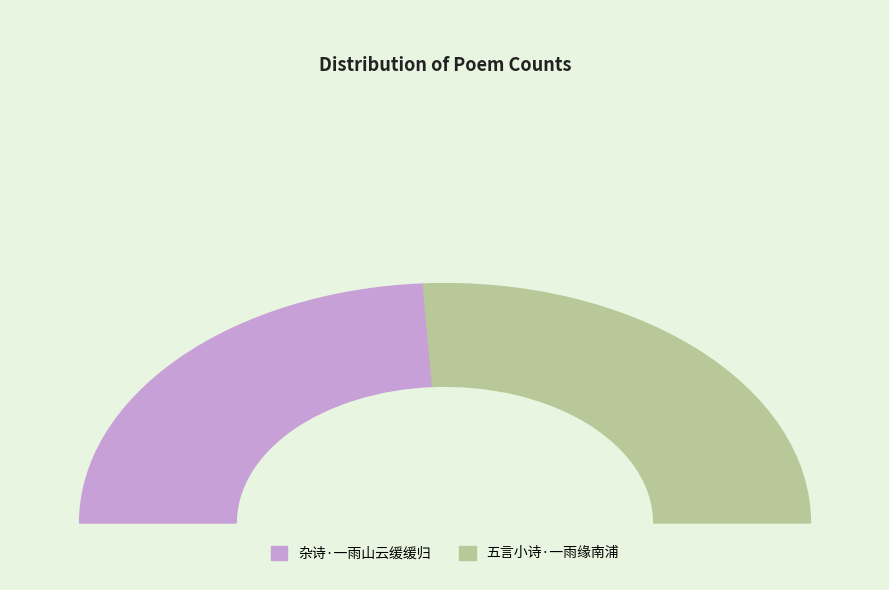

How many segments does this pie chart have?

2